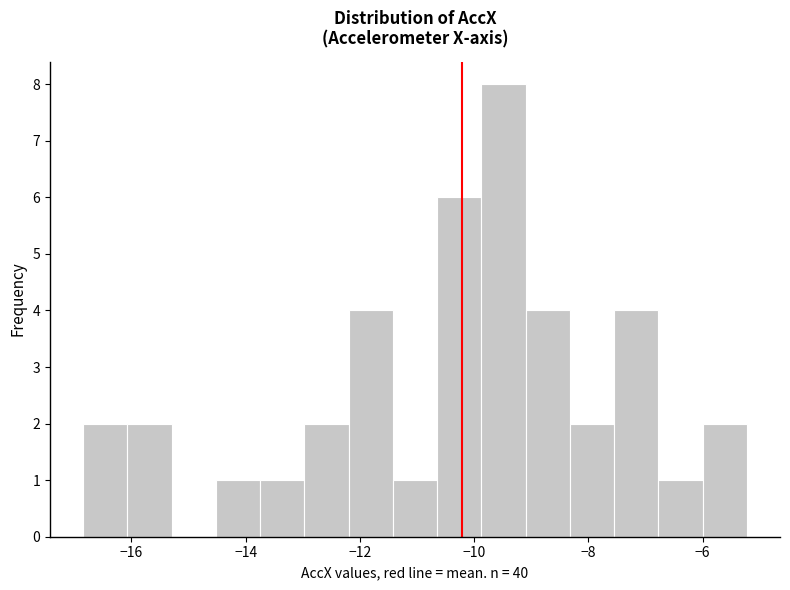

Read against the x-axis, roughly where is the centre of the tallest bar?

-9.4